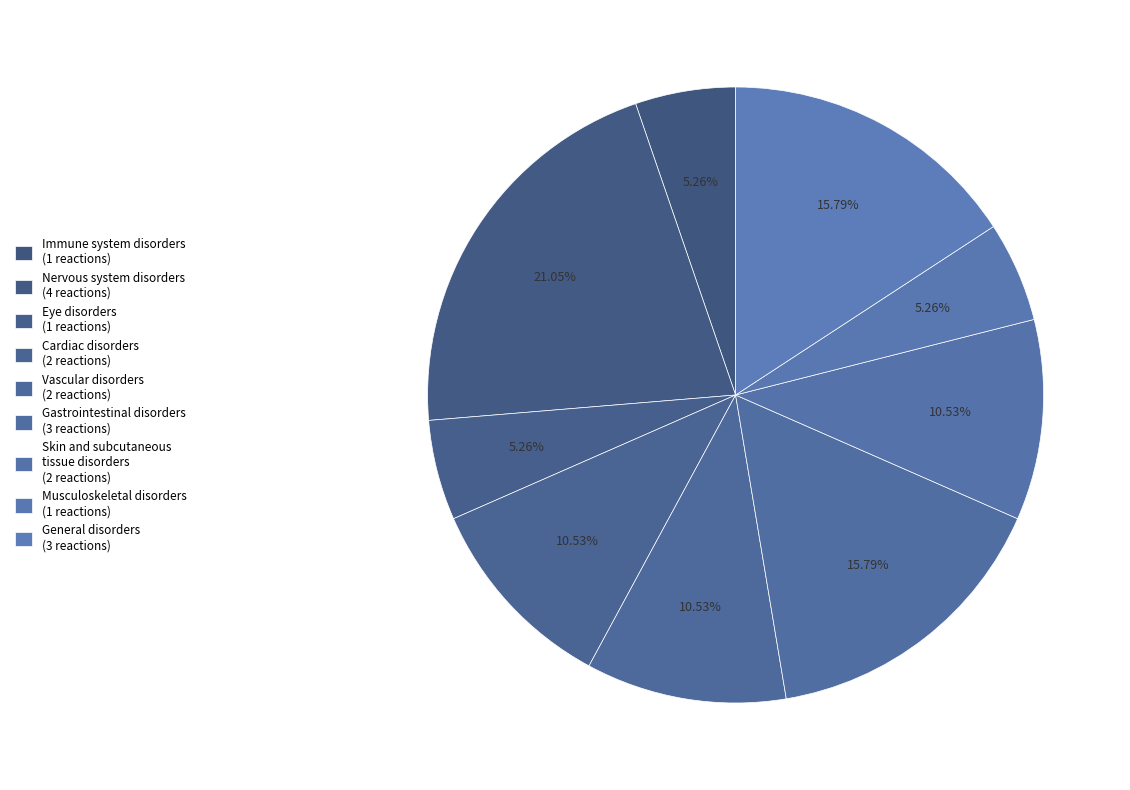

Which slice is the largest?

Nervous system disorders